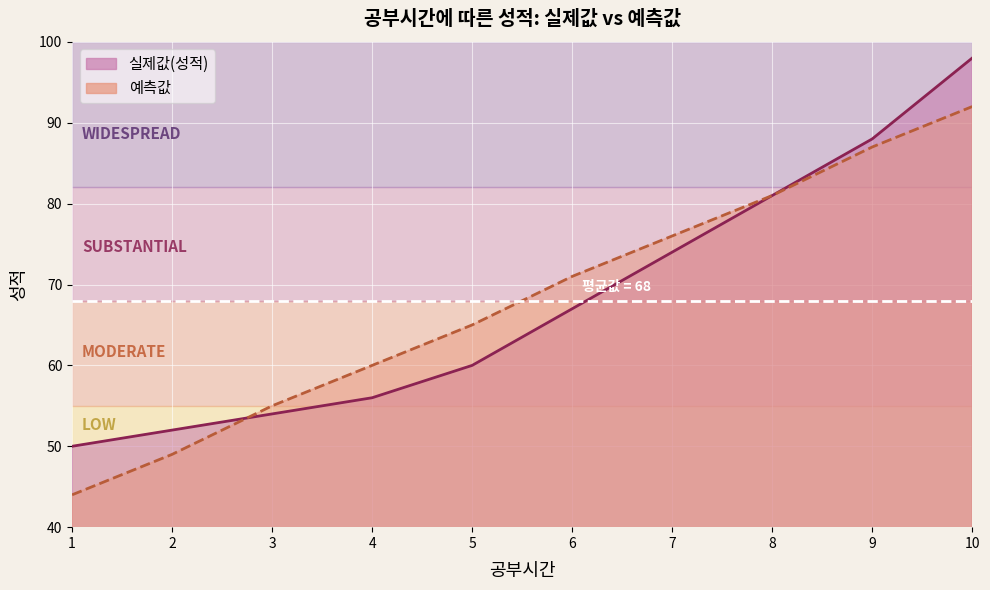

Which category has the lowest value in the 실제값(성적) series?

1